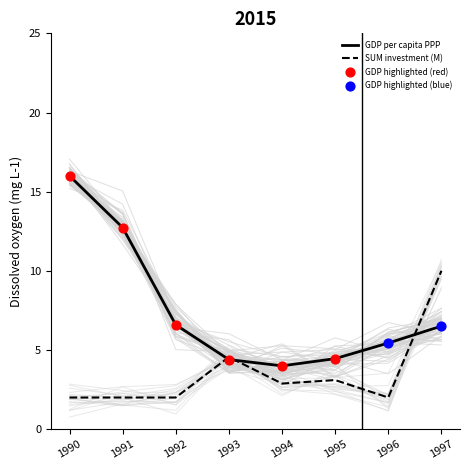

What are all the series names shown in the legend?

GDP per capita PPP, SUM investment (M)